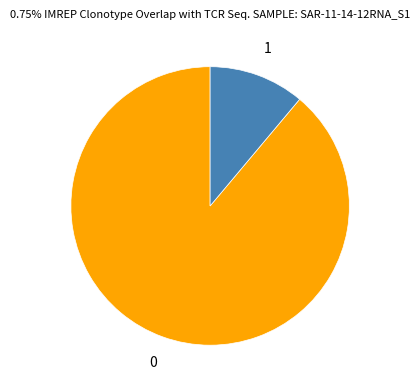

Does any single category account for the majority?

Yes